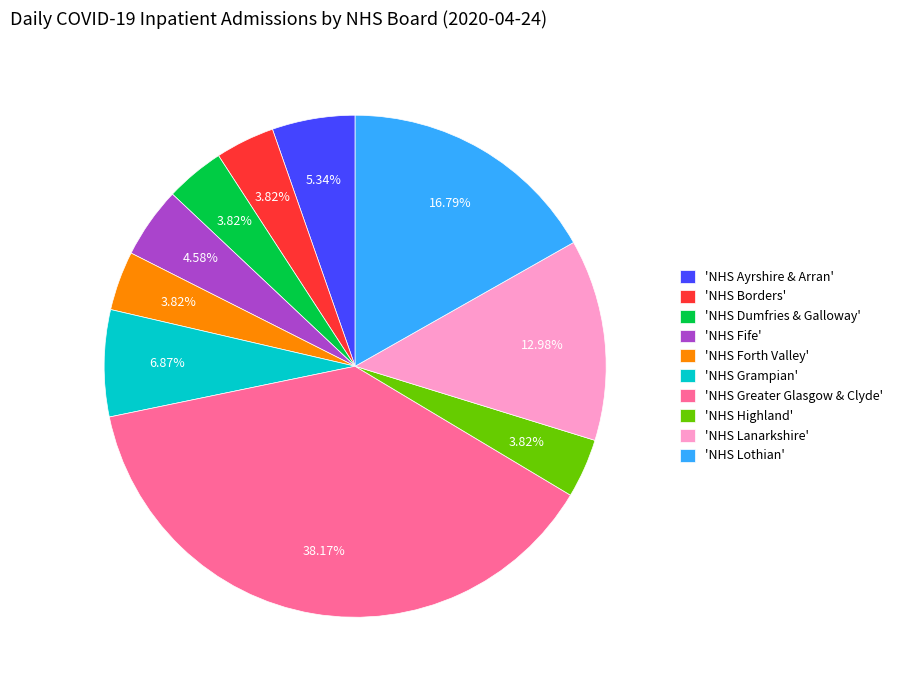

Is the sum of 'NHS Borders' and 'NHS Highland' greater than half?

No